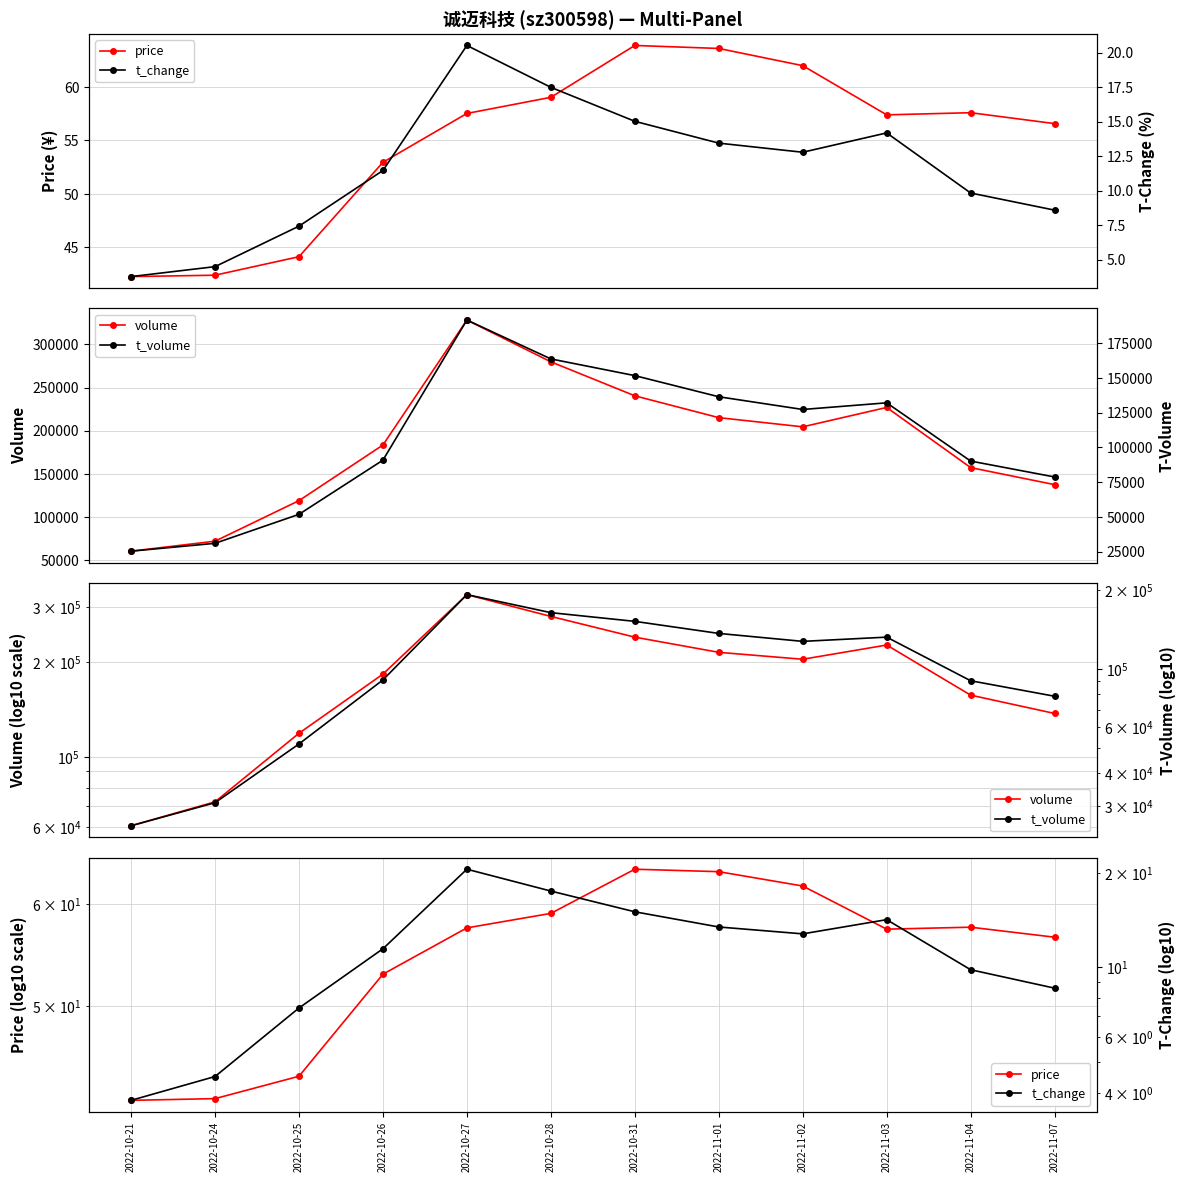

Which series has the largest total across all categories?

volume